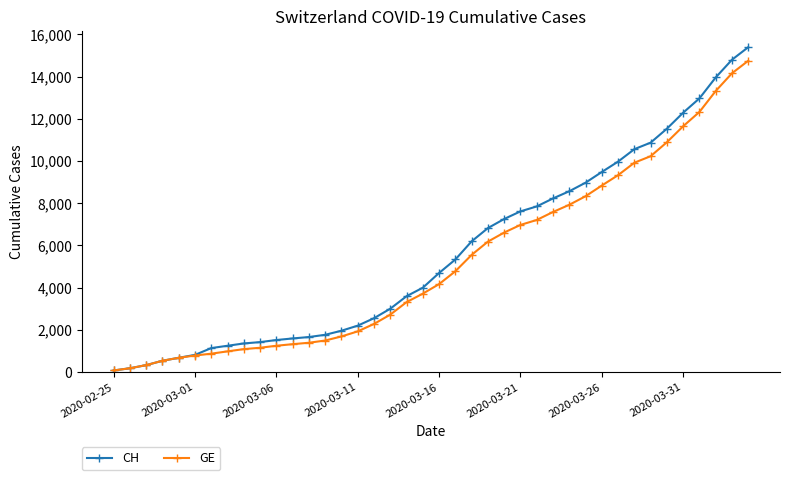

Which series has the largest range (max minus min)?

CH